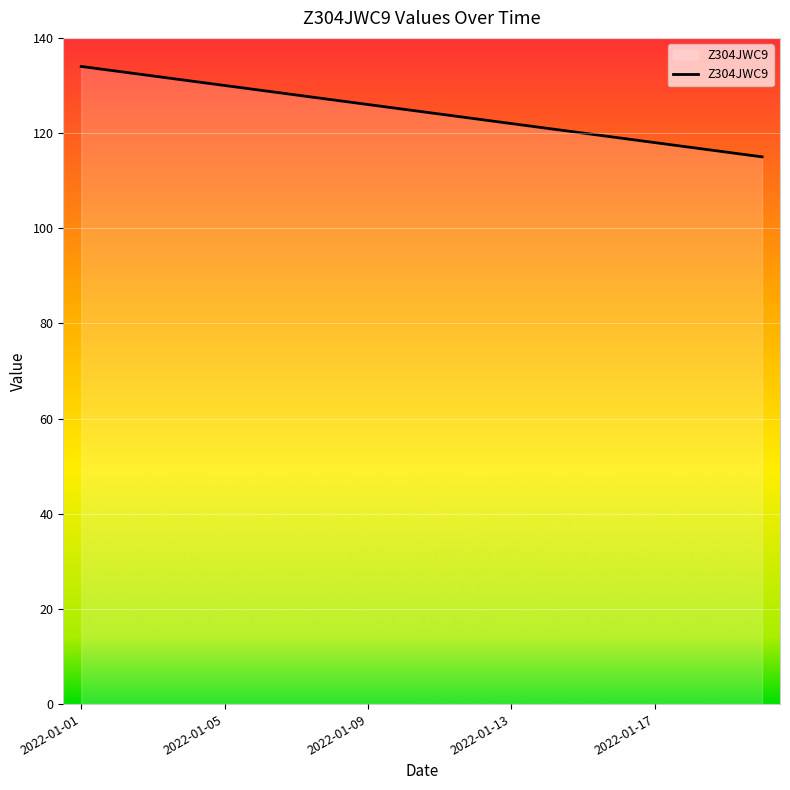

What is the maximum value shown in the chart?

134